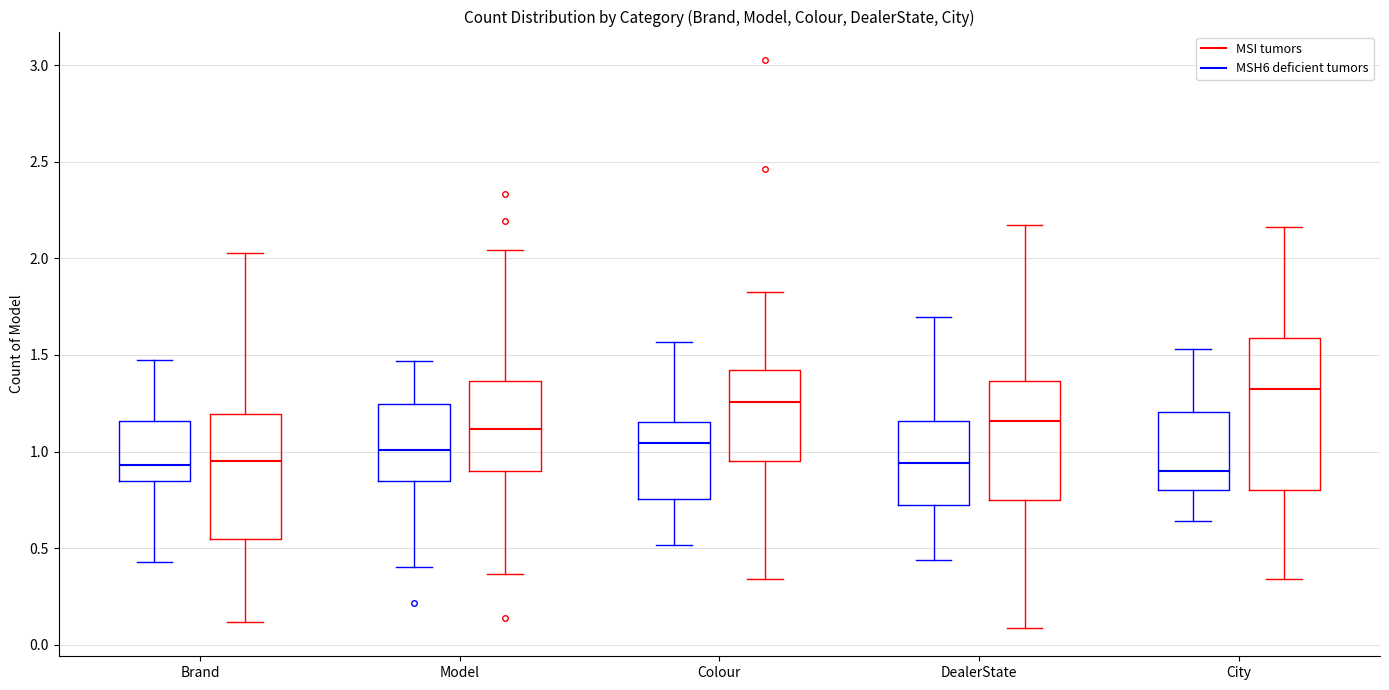

Reading left to right, transcribe this box plot: for each box, give where its median line is, the range the box spans, and where its two whiskers end, as read against the y-axis. The values are not printed on the chart, so give them approximately, as read against the axis.

Brand (MSH6 deficient tumors): median 0.95, box 0.85 to 1.15, whiskers 0.45 to 1.45
Brand (MSI tumors): median 0.95, box 0.55 to 1.20, whiskers 0.10 to 2.05
Model (MSH6 deficient tumors): median 1.00, box 0.85 to 1.25, whiskers 0.40 to 1.45
Model (MSI tumors): median 1.10, box 0.90 to 1.35, whiskers 0.35 to 2.05
Colour (MSH6 deficient tumors): median 1.05, box 0.75 to 1.15, whiskers 0.50 to 1.55
Colour (MSI tumors): median 1.25, box 0.95 to 1.40, whiskers 0.35 to 1.85
DealerState (MSH6 deficient tumors): median 0.95, box 0.70 to 1.15, whiskers 0.45 to 1.70
DealerState (MSI tumors): median 1.15, box 0.75 to 1.35, whiskers 0.10 to 2.15
City (MSH6 deficient tumors): median 0.90, box 0.80 to 1.20, whiskers 0.65 to 1.55
City (MSI tumors): median 1.30, box 0.80 to 1.60, whiskers 0.35 to 2.15